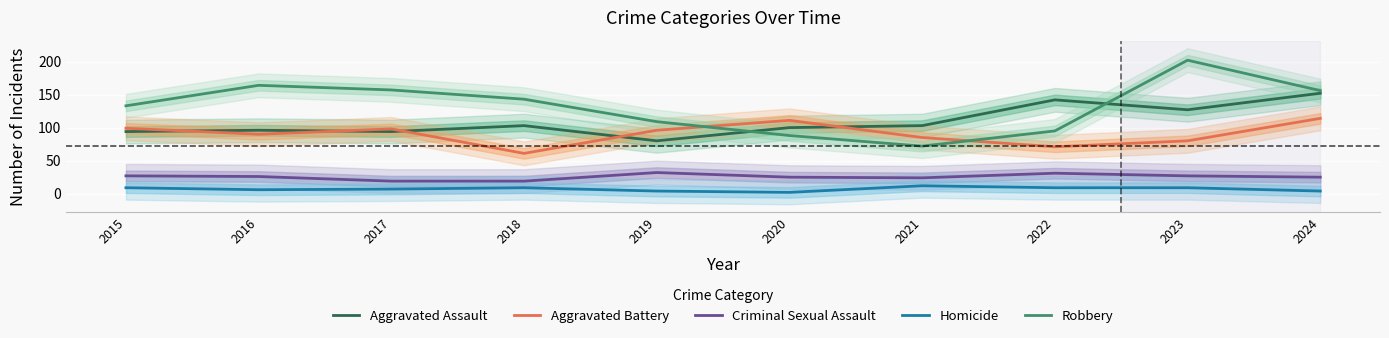

Reading right to left, what are all the values shown in this chart?

Aggravated Assault: 2024=152	2023=127	2022=142	2021=103	2020=100	2019=80	2018=103	2017=94	2016=96	2015=94
Aggravated Battery: 2024=114	2023=80	2022=71	2021=85	2020=111	2019=96	2018=61	2017=98	2016=90	2015=99
Criminal Sexual Assault: 2024=25	2023=27	2022=31	2021=24	2020=25	2019=32	2018=19	2017=19	2016=26	2015=27
Homicide: 2024=4	2023=9	2022=9	2021=12	2020=2	2019=4	2018=9	2017=7	2016=6	2015=9
Robbery: 2024=156	2023=202	2022=95	2021=72	2020=88	2019=109	2018=143	2017=157	2016=164	2015=133